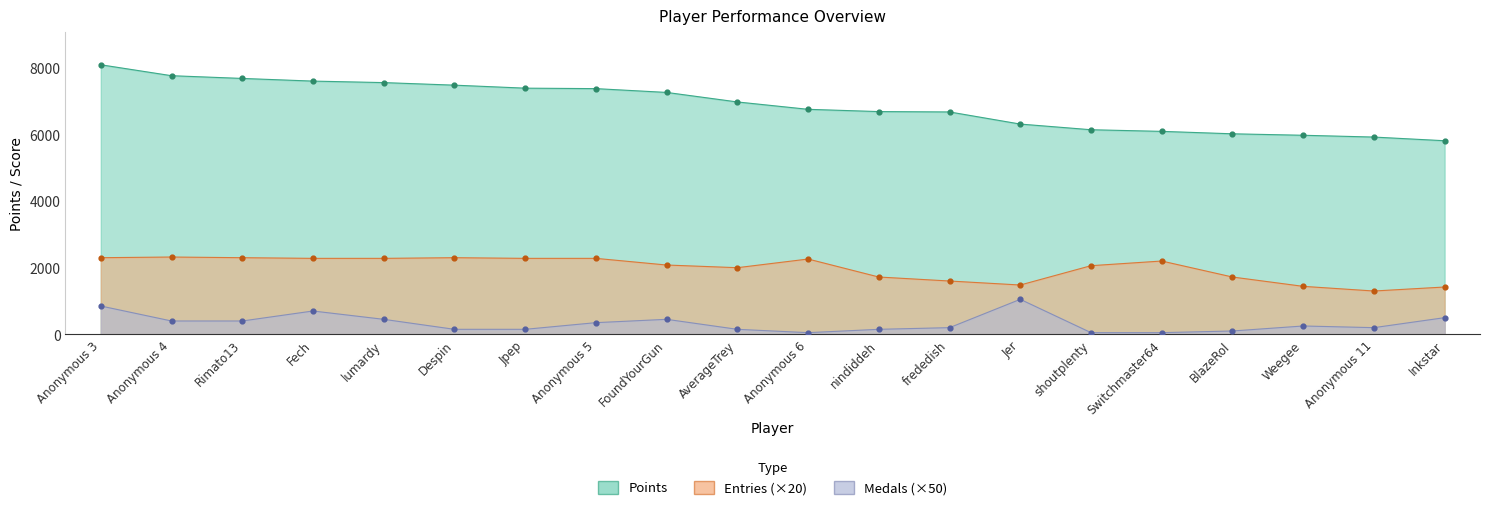

Which series has the largest total across all categories?

Points